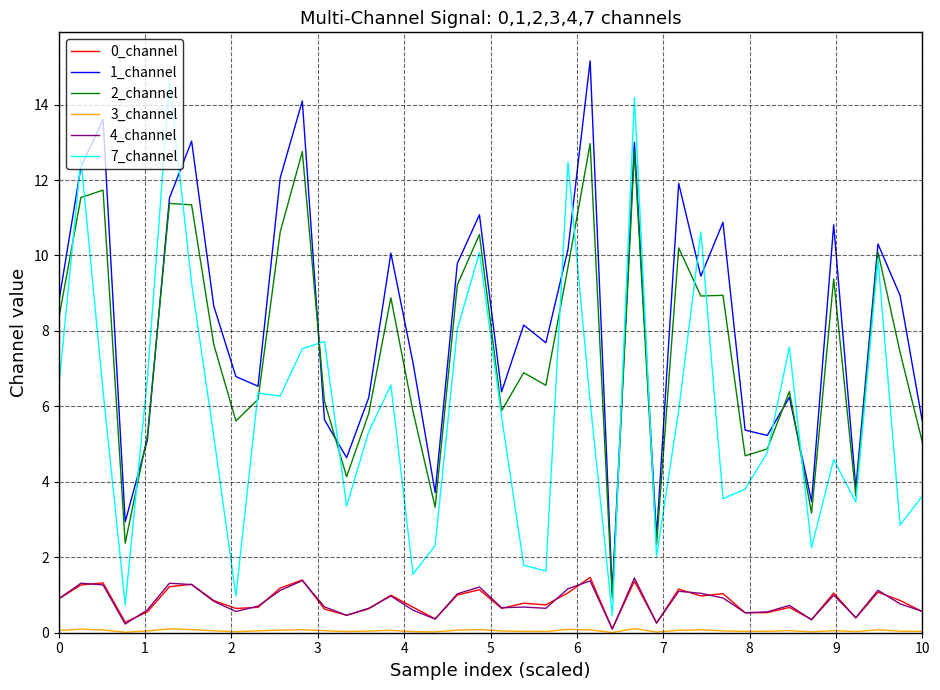

True or false: 2_channel and 0_channel cross at least once.

False